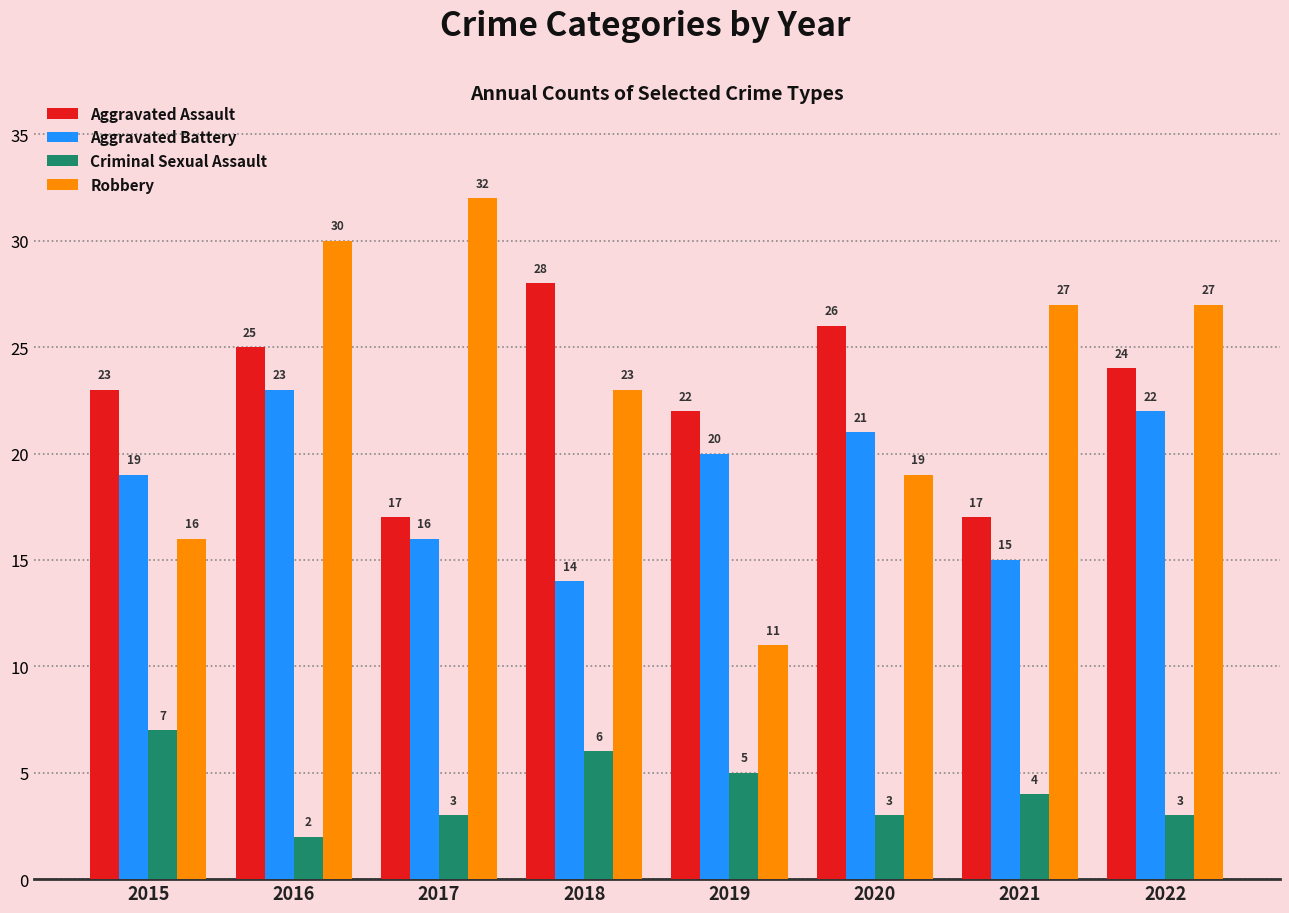

What are all the series names shown in the legend?

Aggravated Assault, Aggravated Battery, Criminal Sexual Assault, Robbery